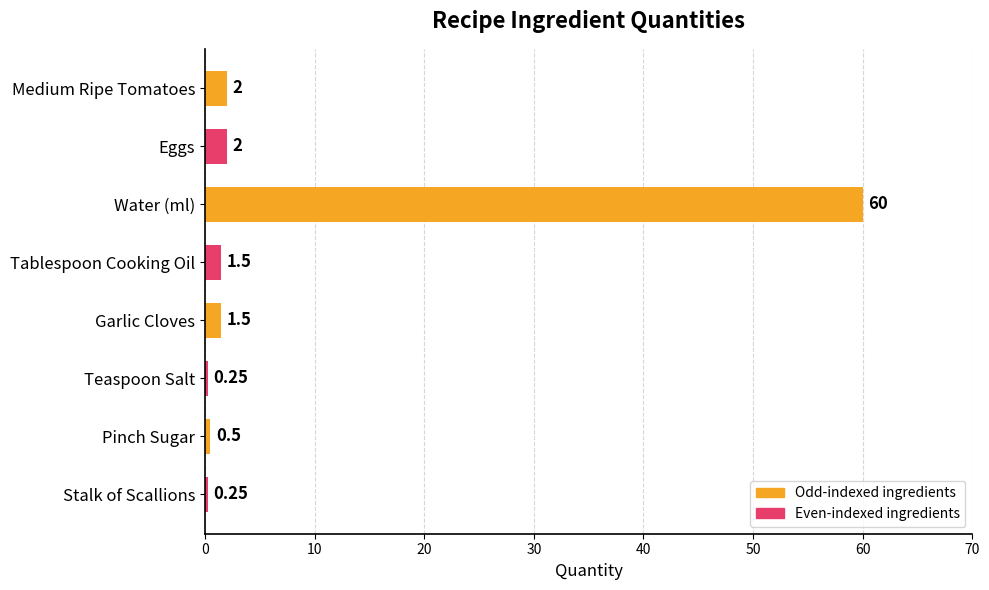

Which label corresponds to the largest value in the chart?

Water (ml)